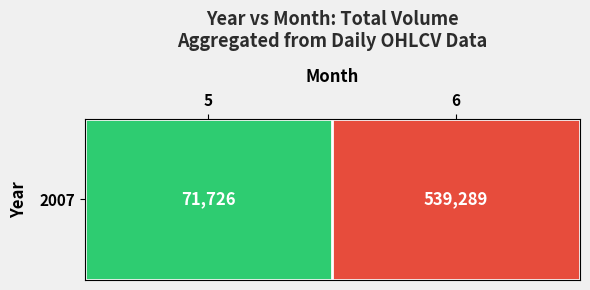

What is the change in value from 5 to 6?

+467563